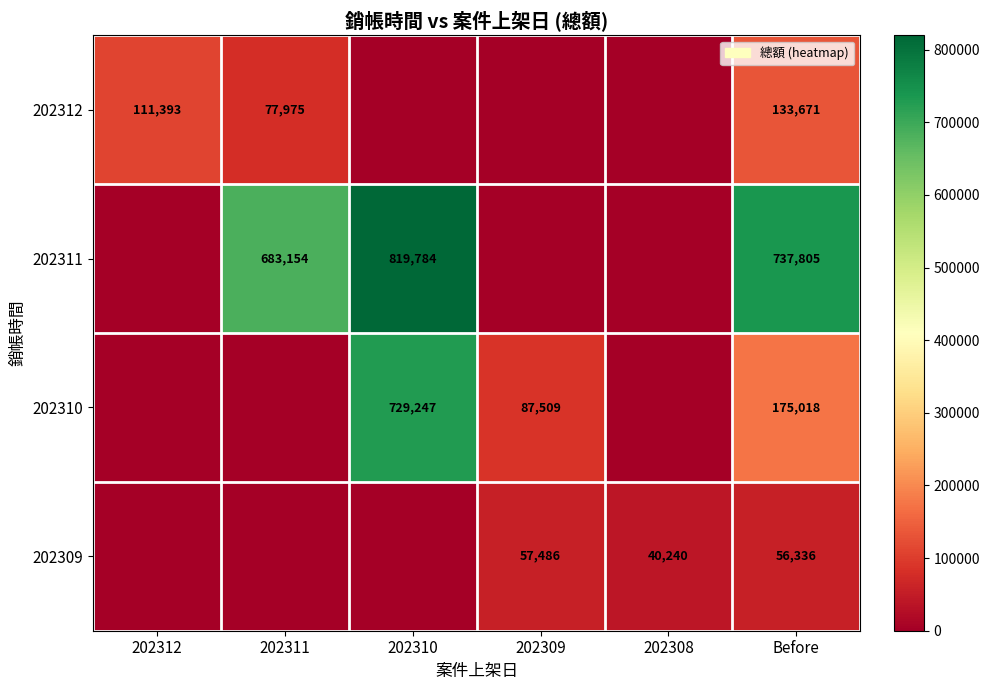

Is it true that 202310 equals 1006953 at 202310?

False